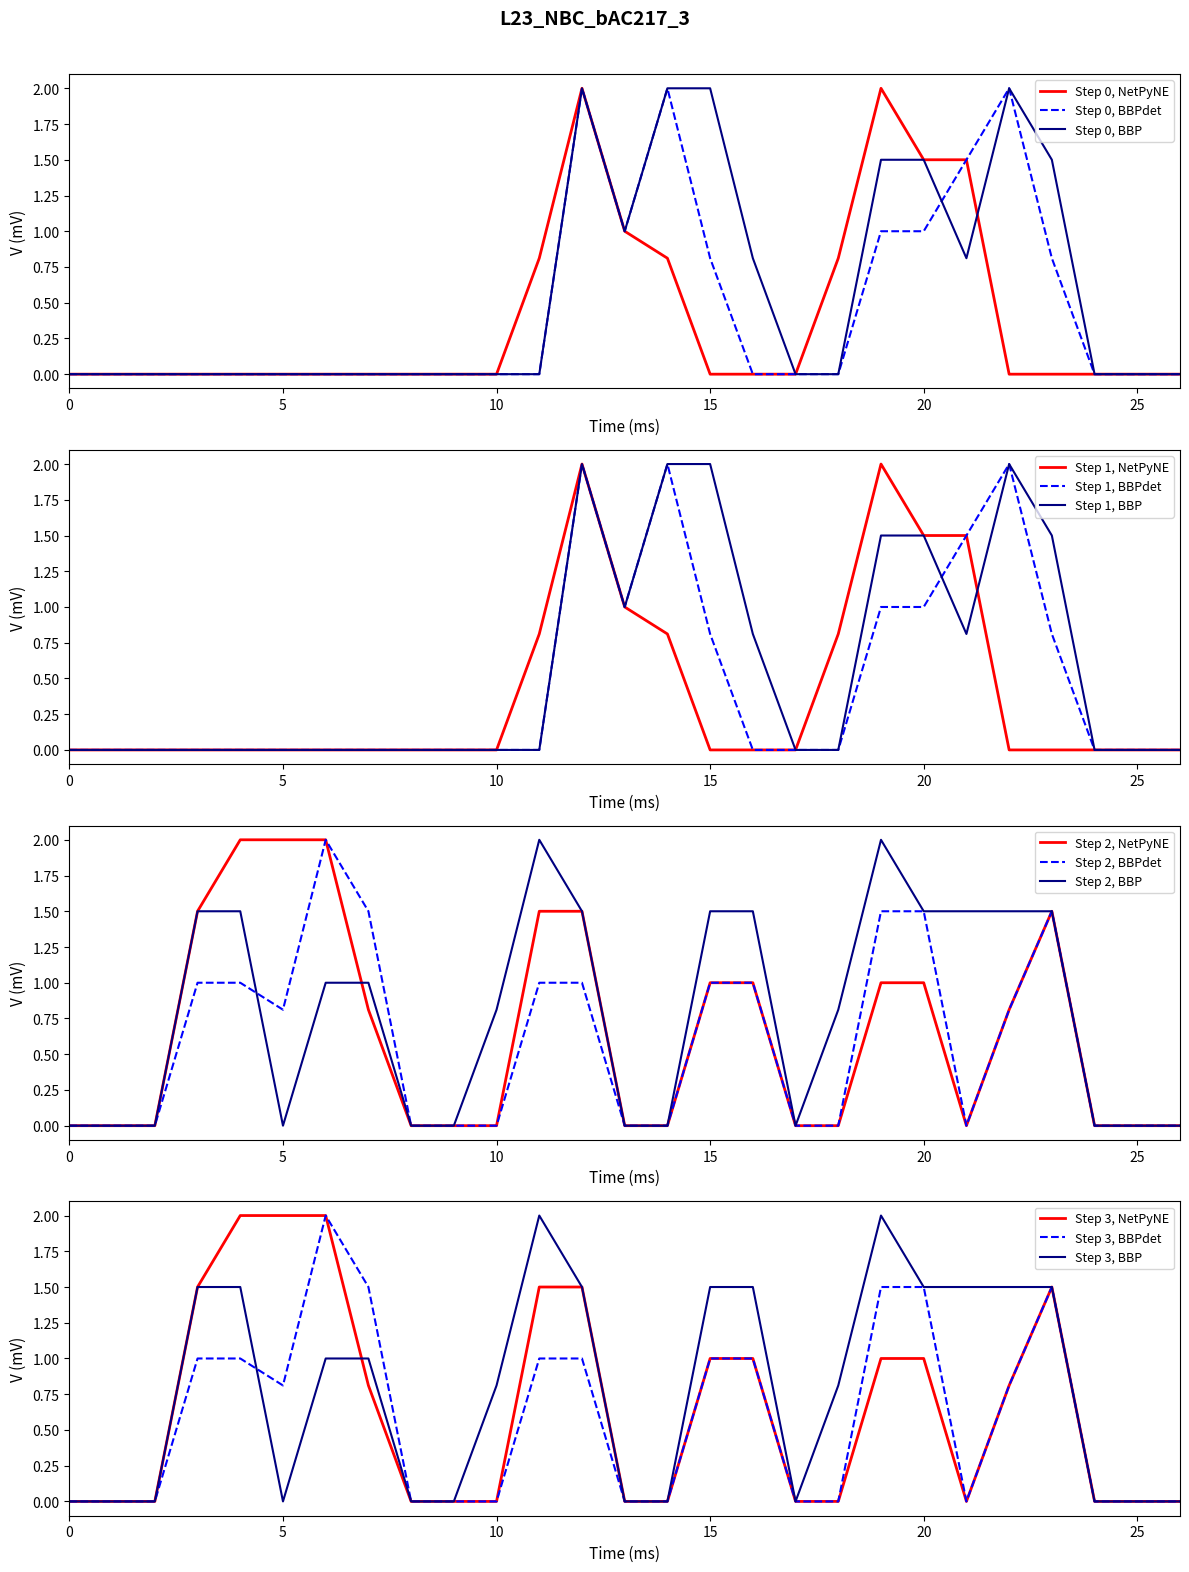

The Step 0, BBP series shows 1.4 at 10. True or false?

False